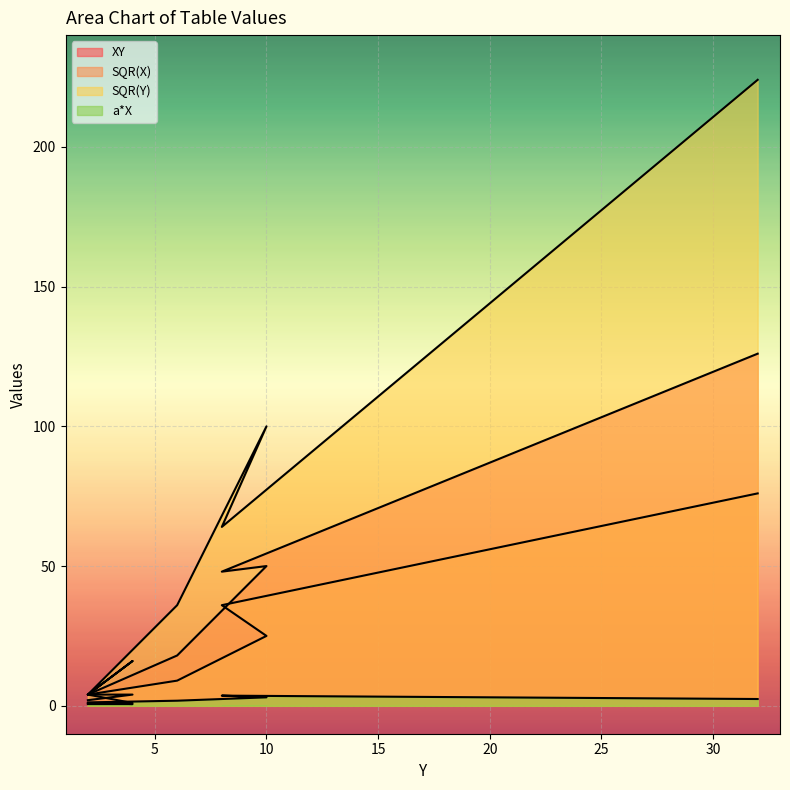

Between 6 and 2, which is larger?

6